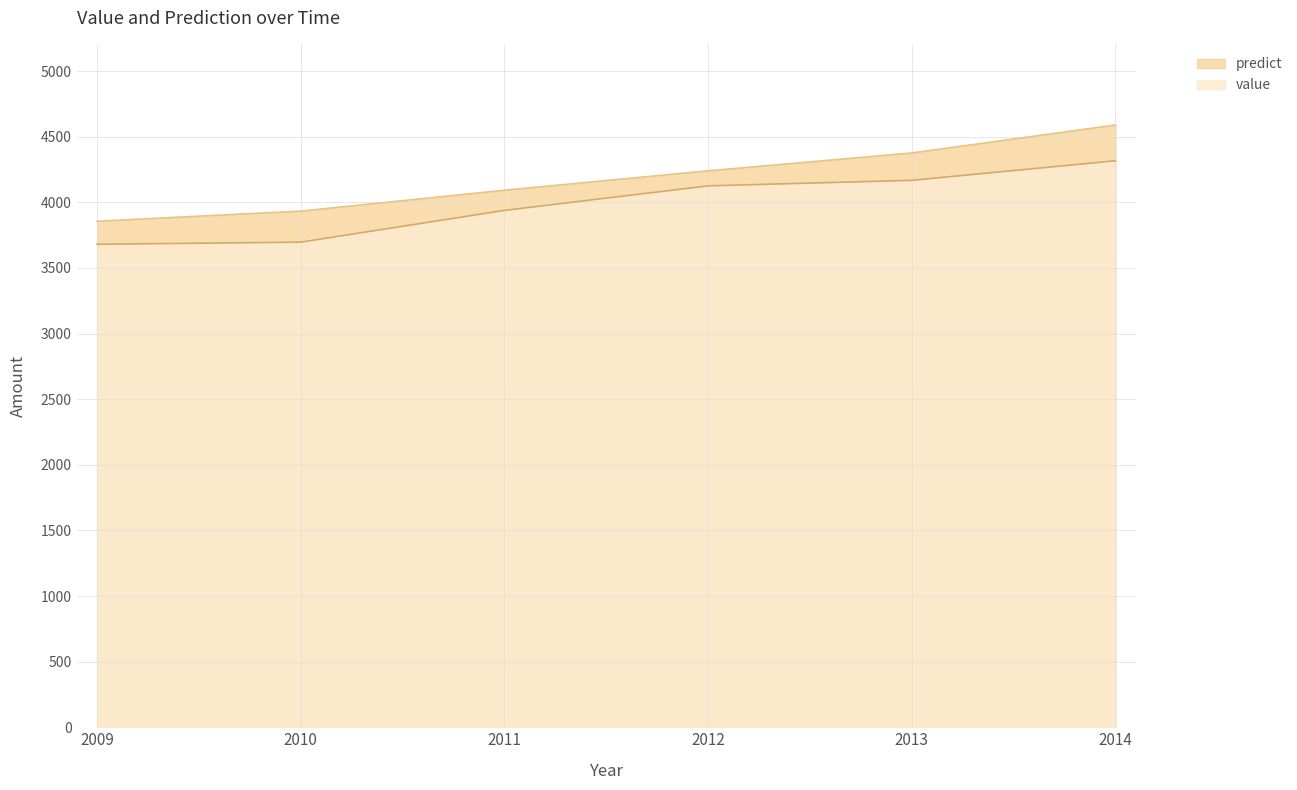

True or false: value and predict cross at least once.

False